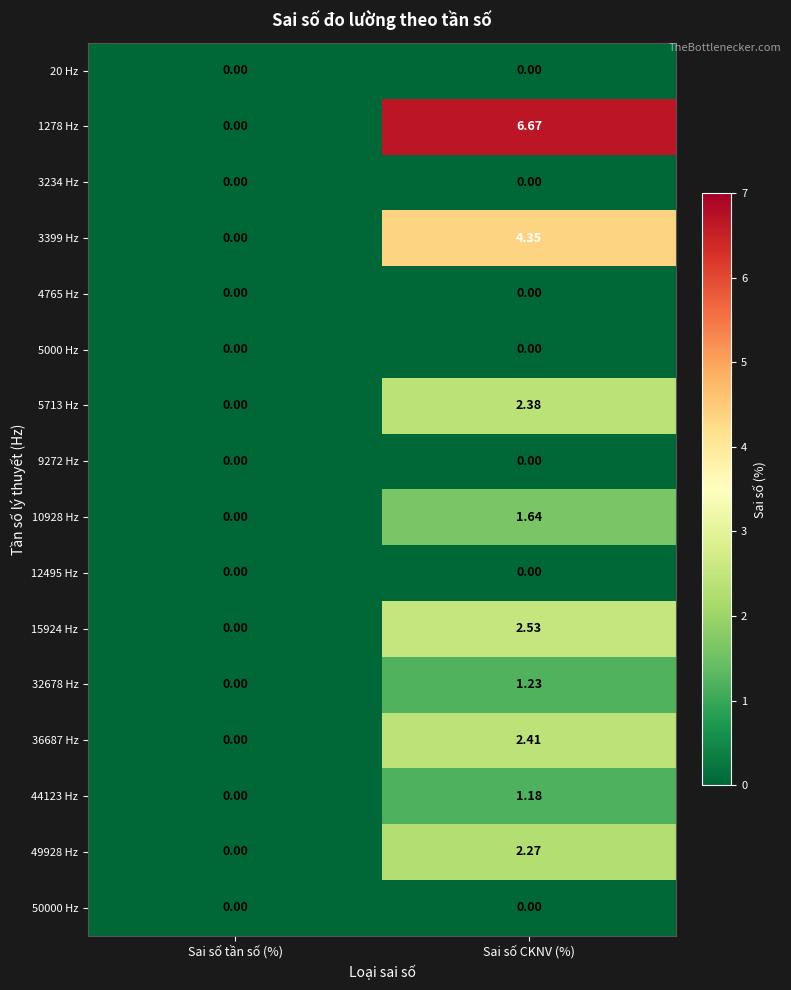

At which category is the sum across all series the highest?

Sai số CKNV (%)